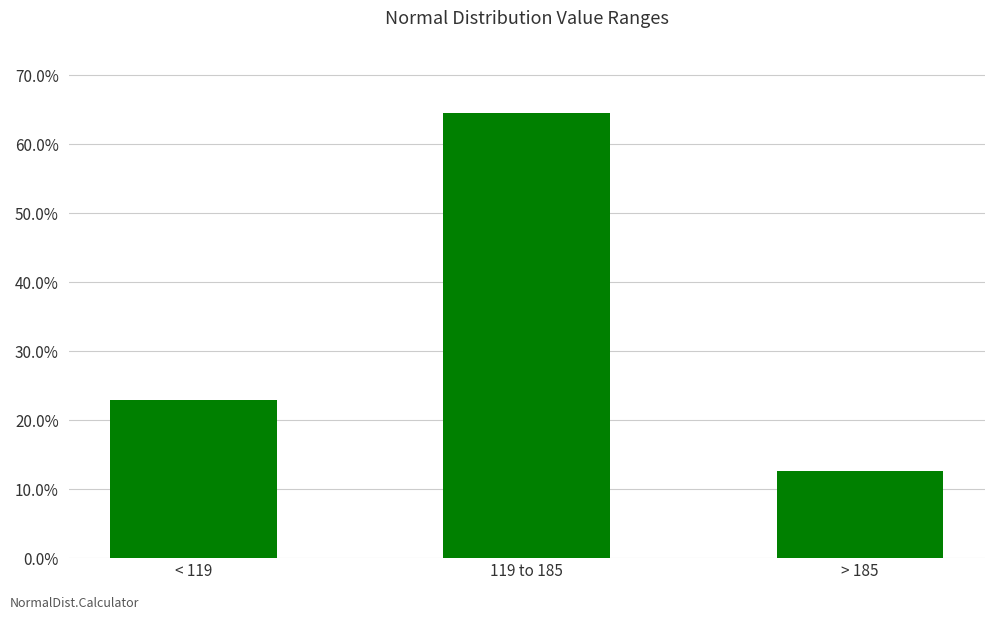

Rank the categories by value from lowest to highest.

> 185, < 119, 119 to 185